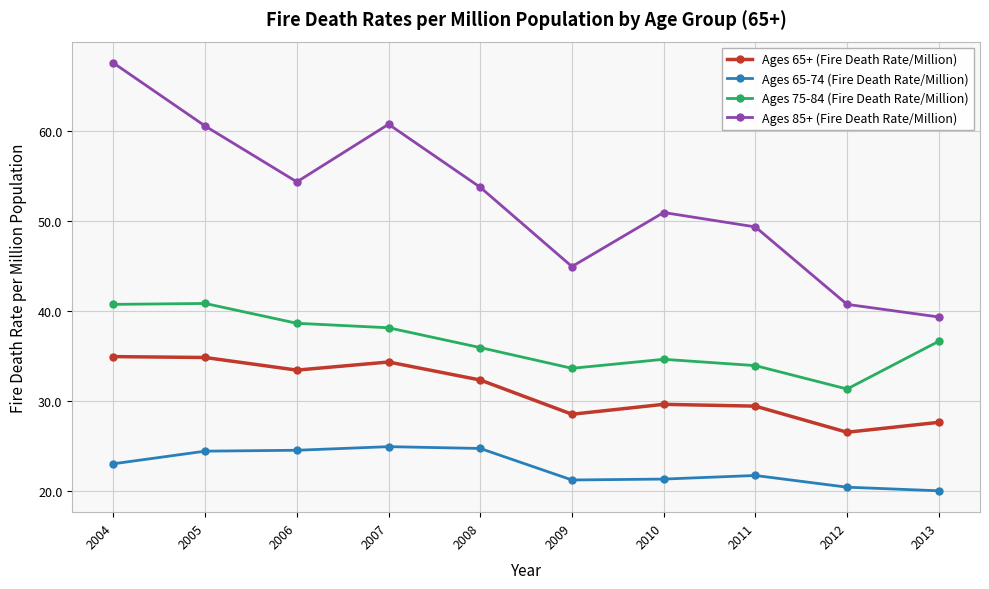

Is this an area chart (filled region under the line)?

No